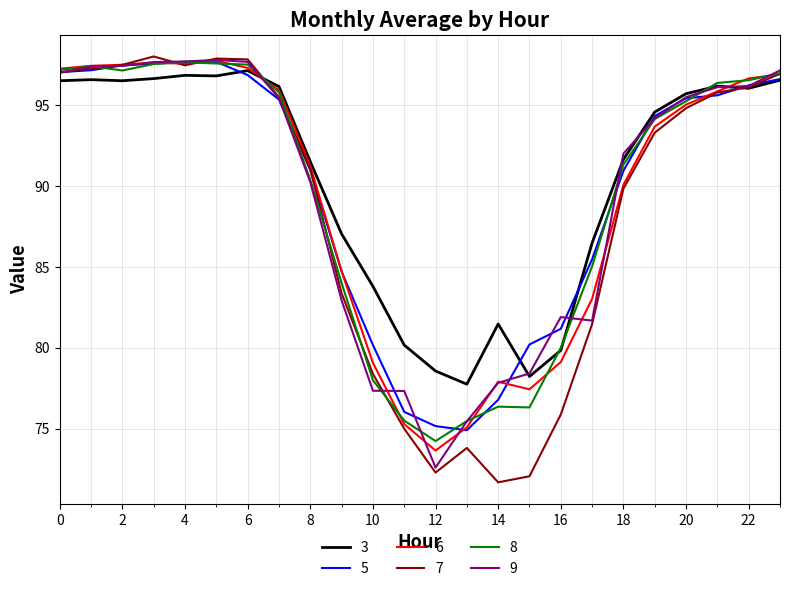

Count the number of data series in this chart.

6